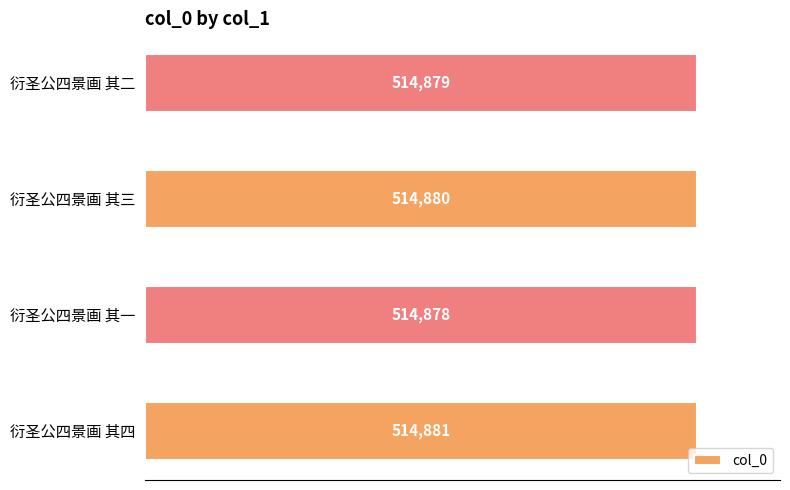

Reading bottom to top, extract all data points from this chart.

514881	514878	514880	514879